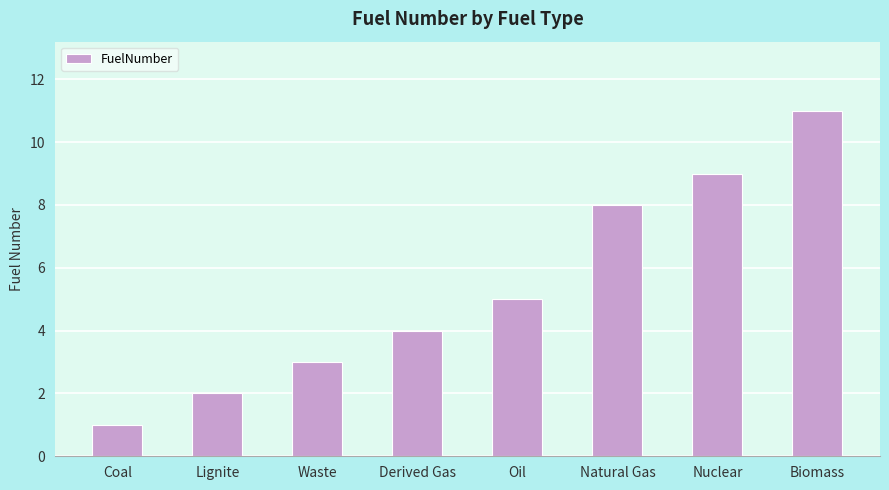

Where is the data nearest to the value 6?

Oil